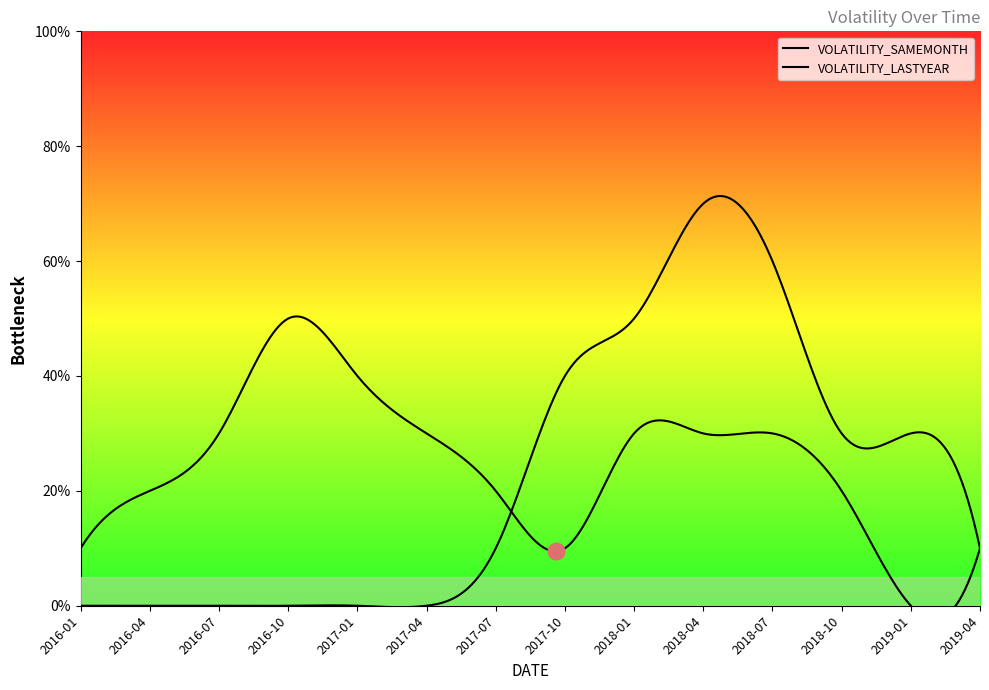

At which category is the sum across all series the highest?

2018-04